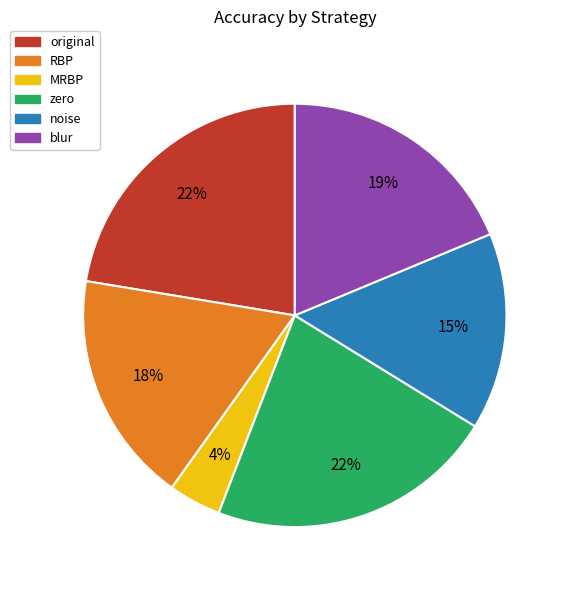

Does blur represent more than half of the total?

No